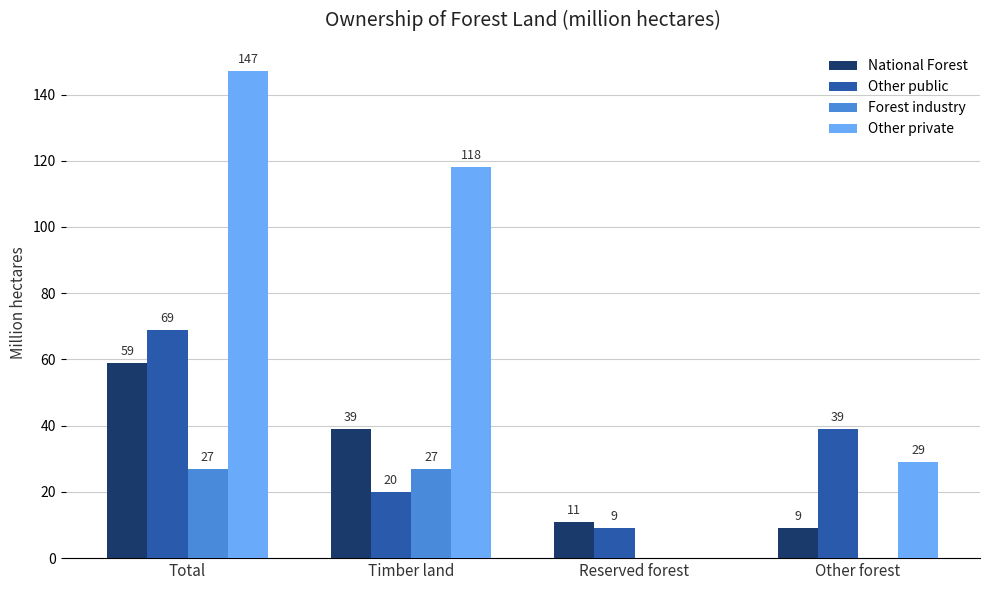

At which label is National Forest closest to 34?

Timber land